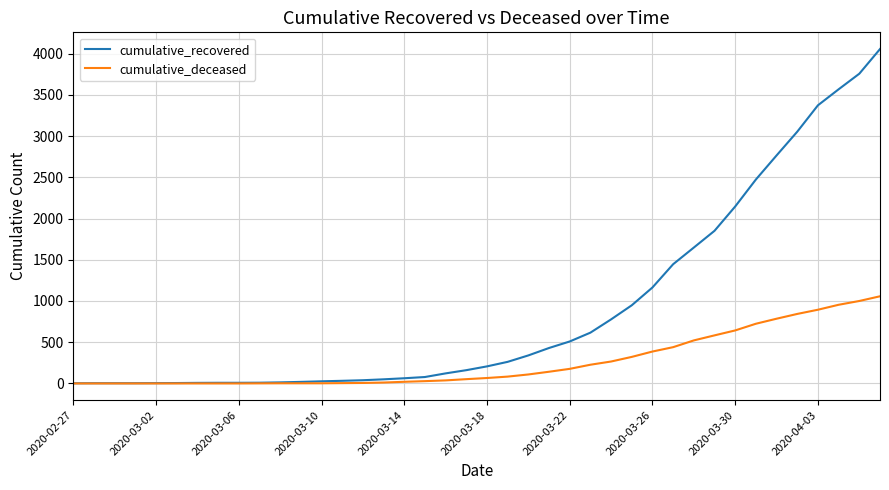

What is the greatest value displayed?

4055